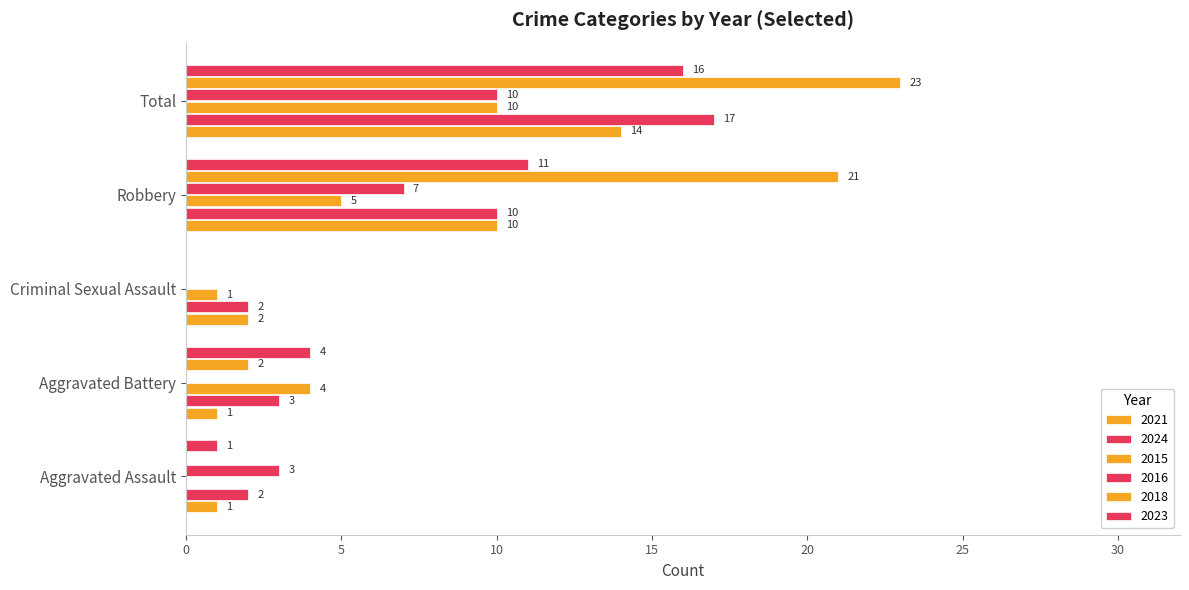

Count the number of data series in this chart.

6